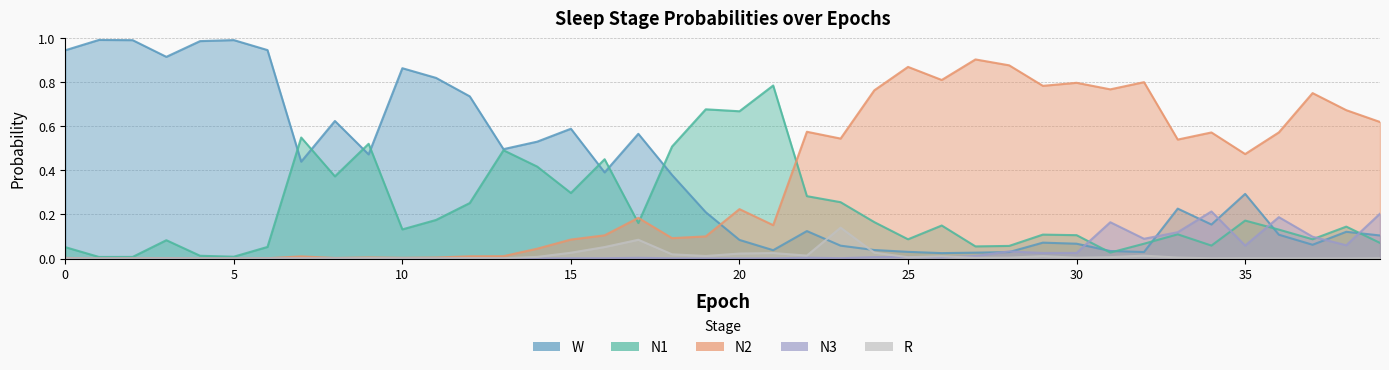

Where do R and W first cross each other?

22 and 23